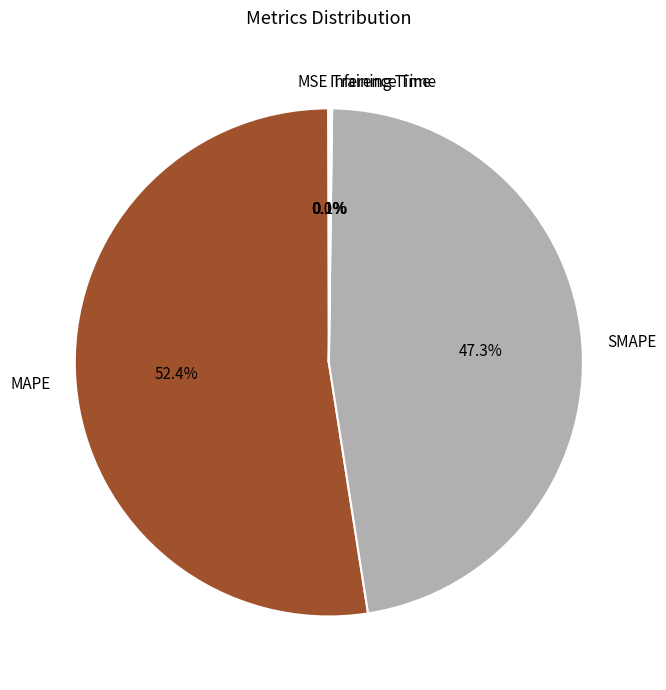

To the nearest percent, what is the difference between the largest and smallest slice percentages?

52%